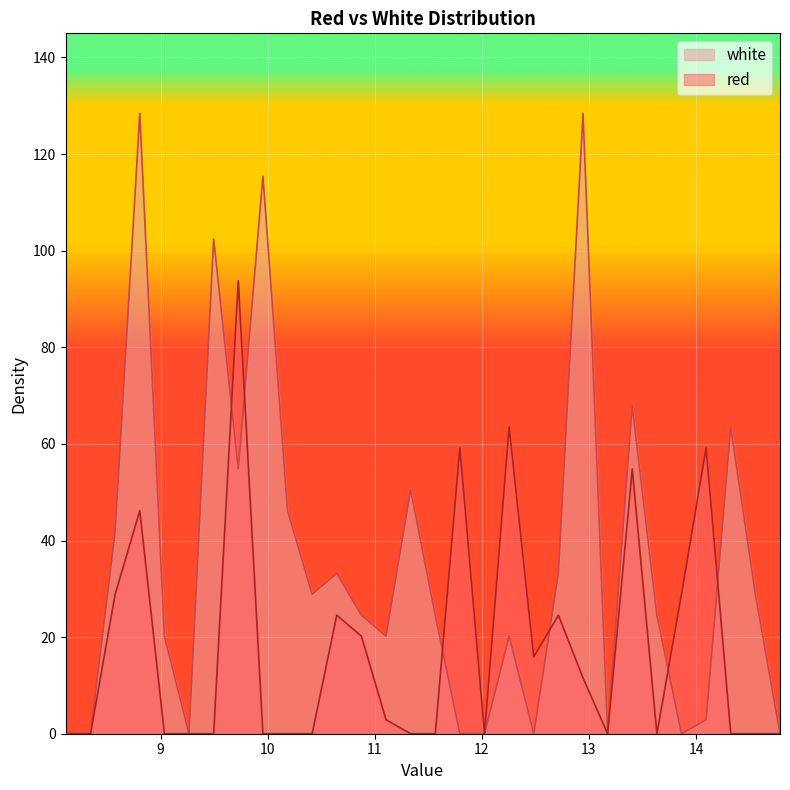

How many intersections are there between red and white?

6